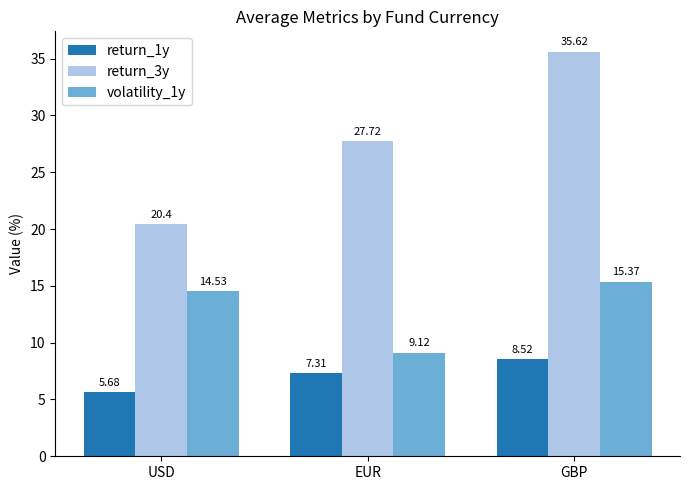

What is the spread (max minus min) of values at EUR?

20.4